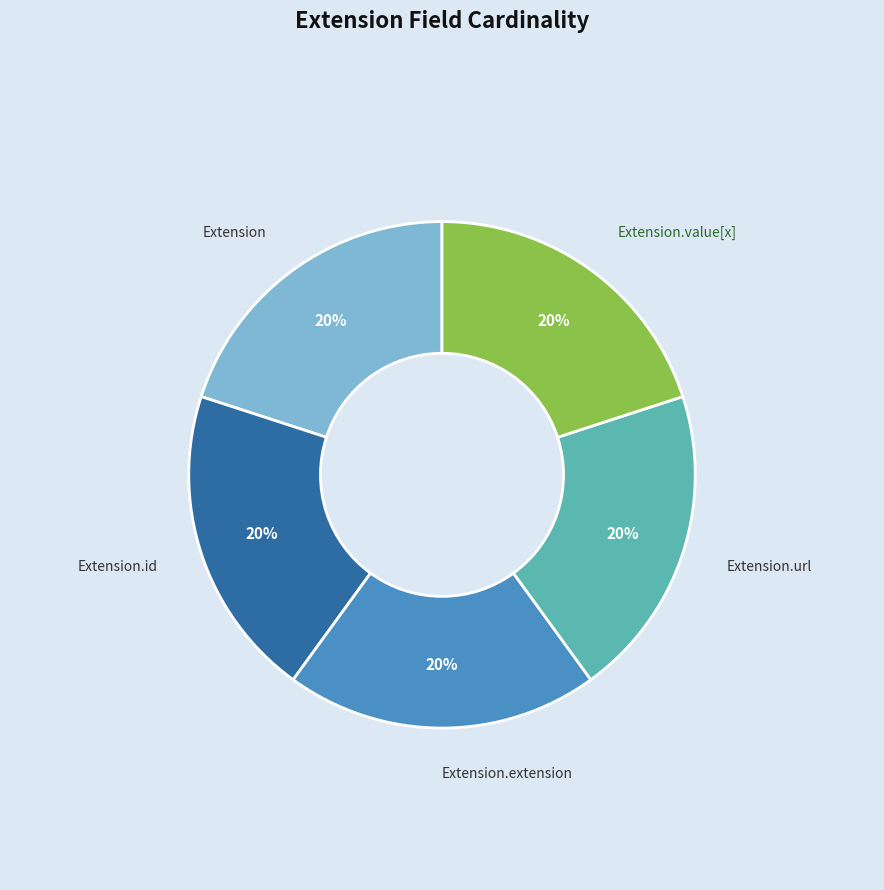

Do Extension.url and Extension.id together represent more than half of the pie?

No